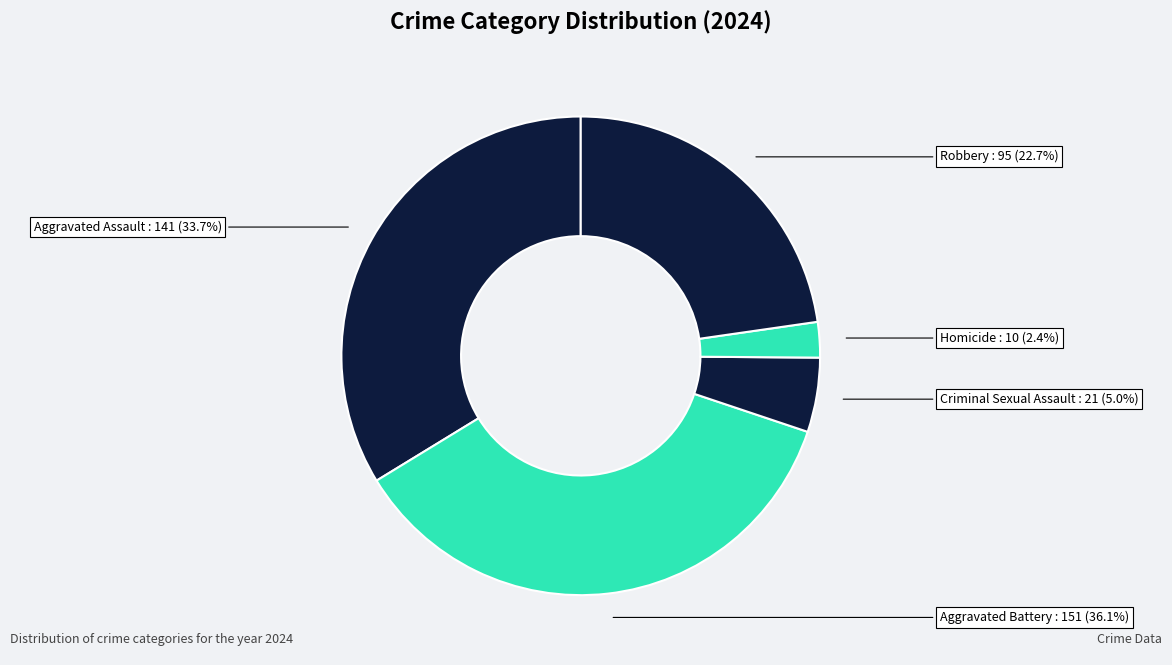

How many segments does this pie chart have?

5